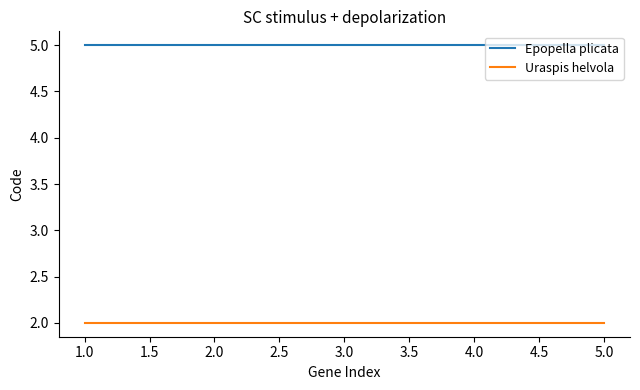

How many distinct data groups are displayed?

2